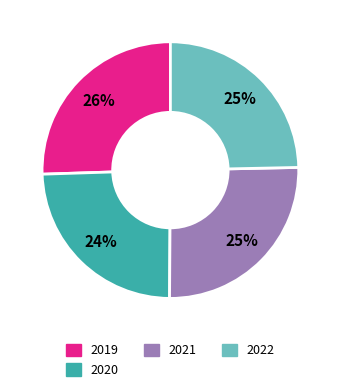

How many slices are in this pie chart?

4